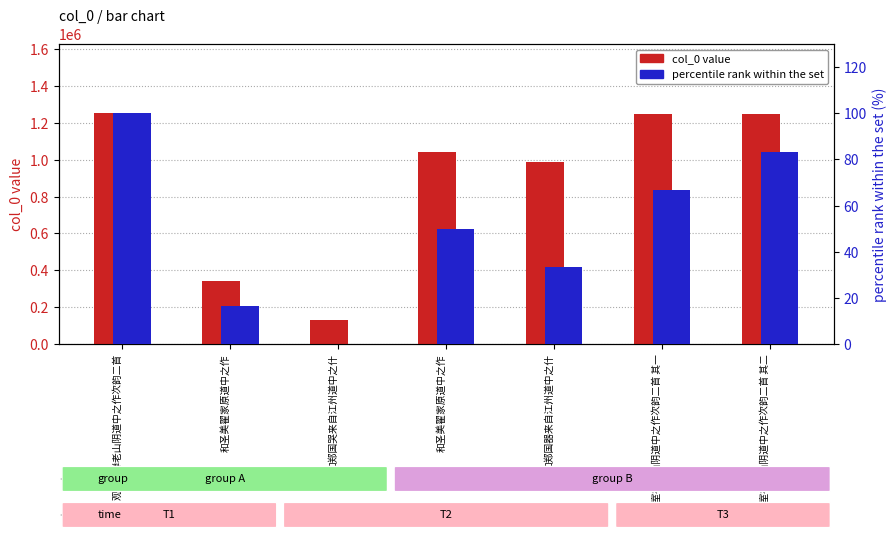

At which category does the chart reach its peak across all series?

观兰室禅老山阴道中之作次韵二首